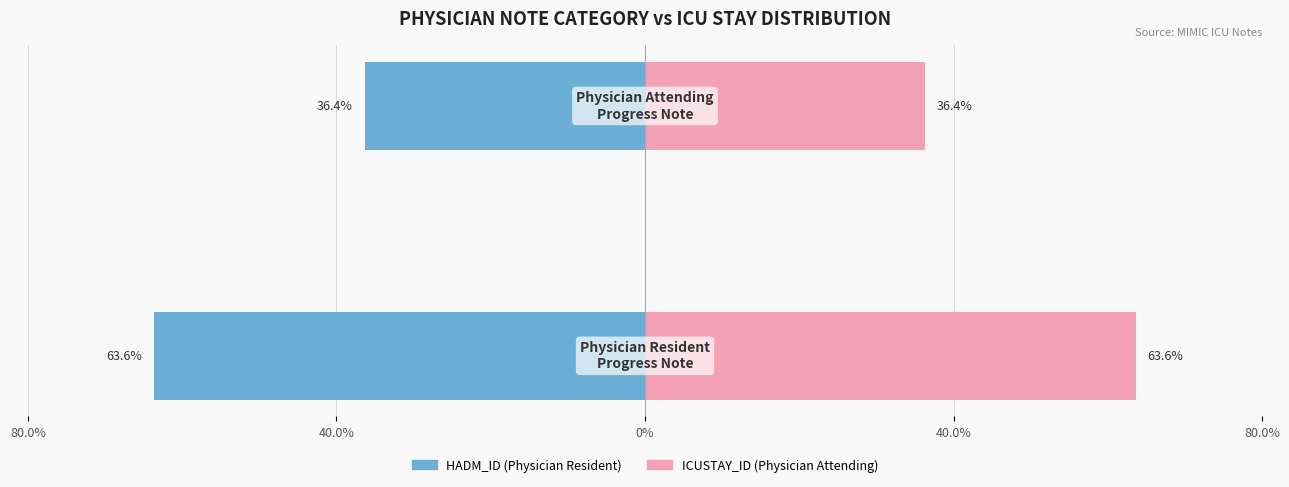

List the series in order of their peak value, highest first.

ICUSTAY_ID (note count), HADM_ID (note count)